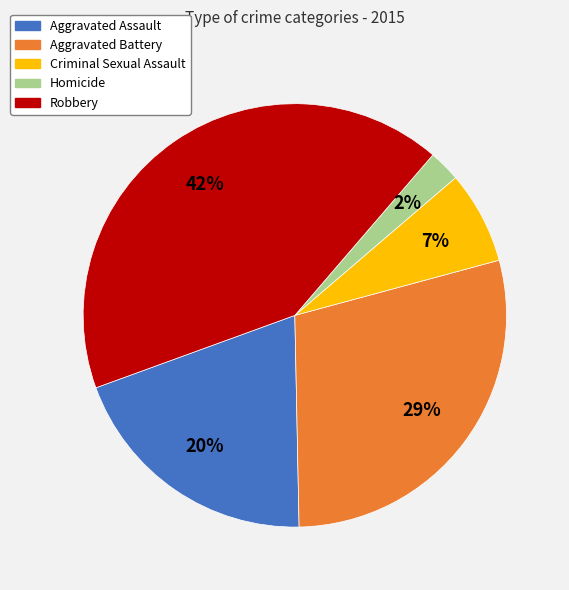

To the nearest percent, what is the combined percentage of Homicide and Criminal Sexual Assault?

9%